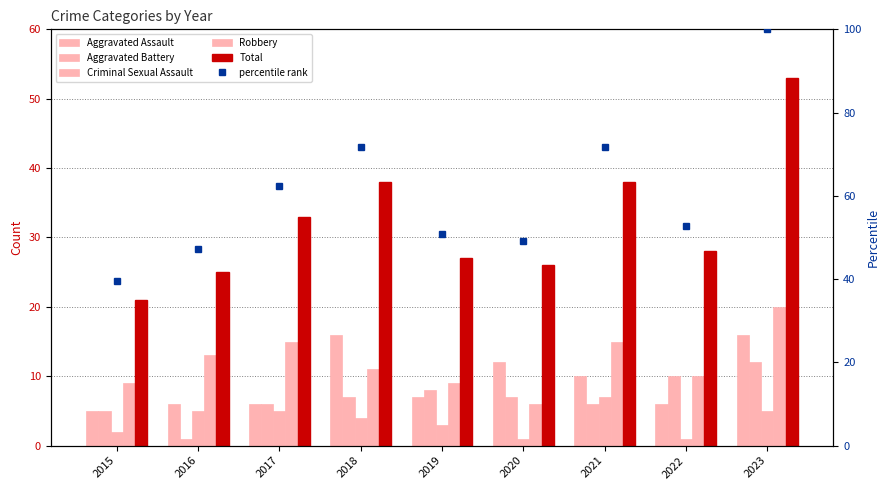

How many groups of bars are there?

9